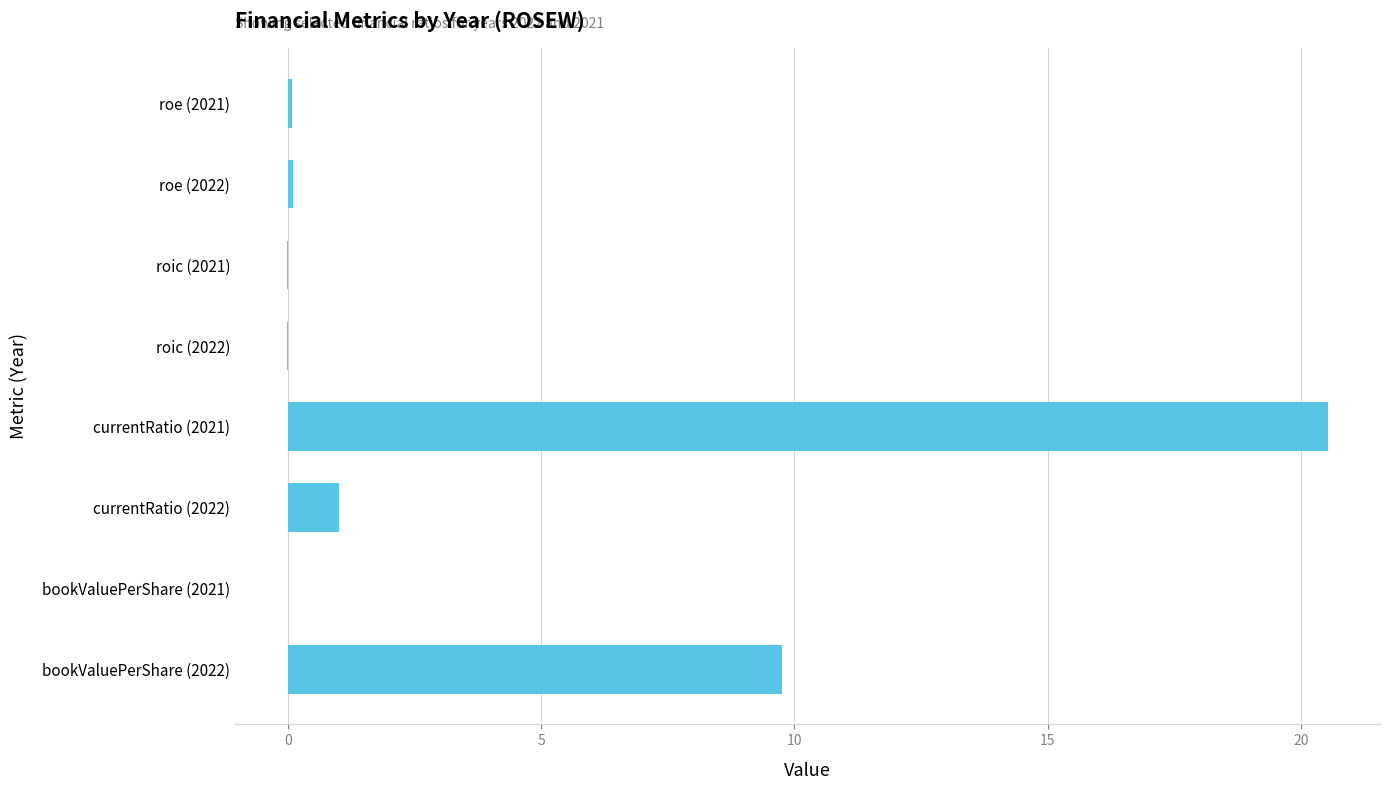

Count the number of data series in this chart.

1